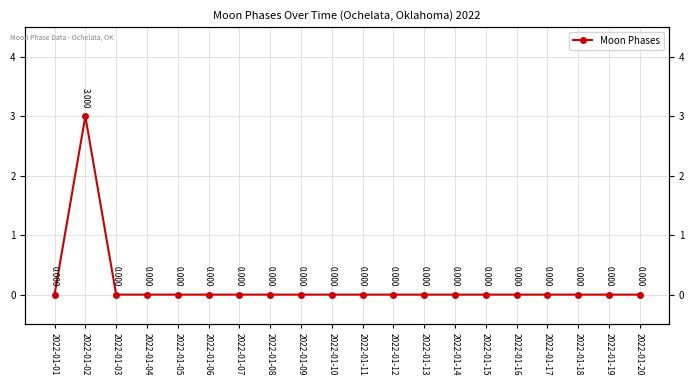

What is the sum of all values?

3